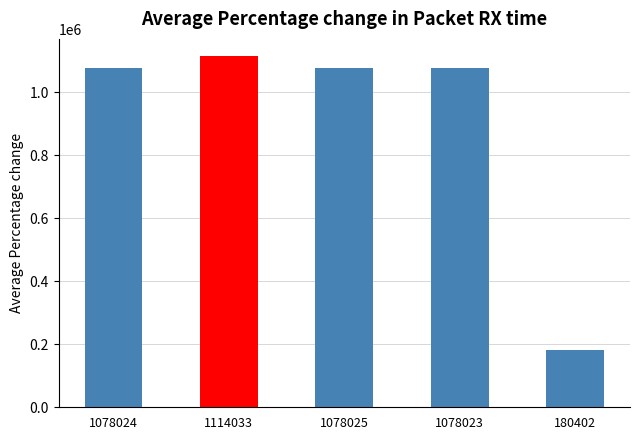

True or false: the data shows 285605 at 180402.

False